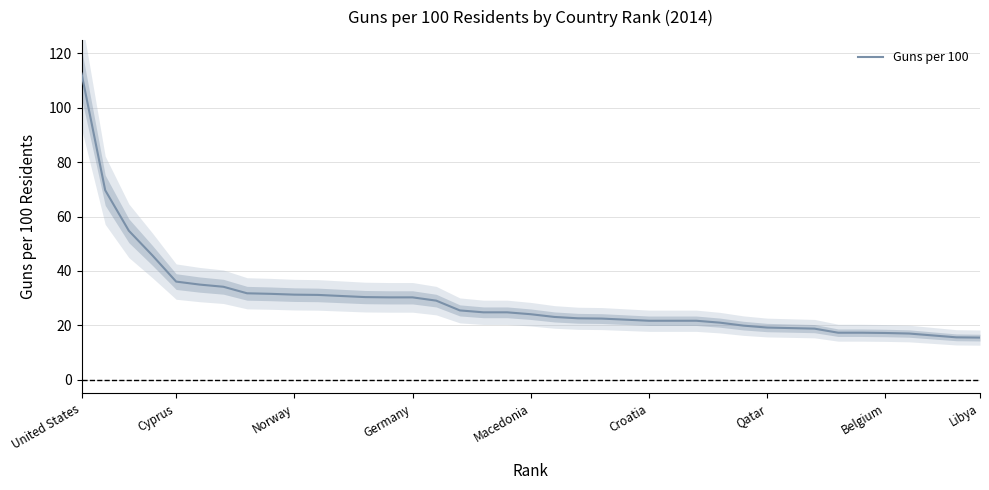

What is the average value?

29.1